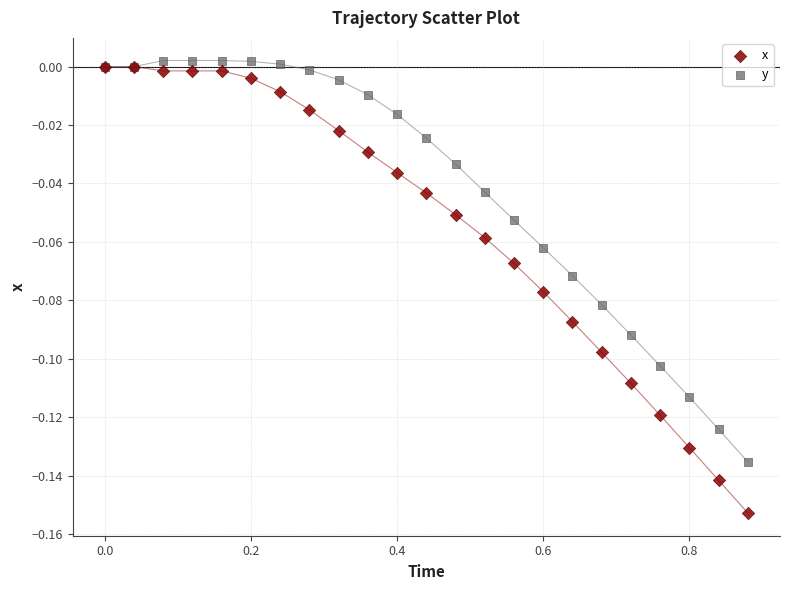

What are all the series names shown in the legend?

x, y